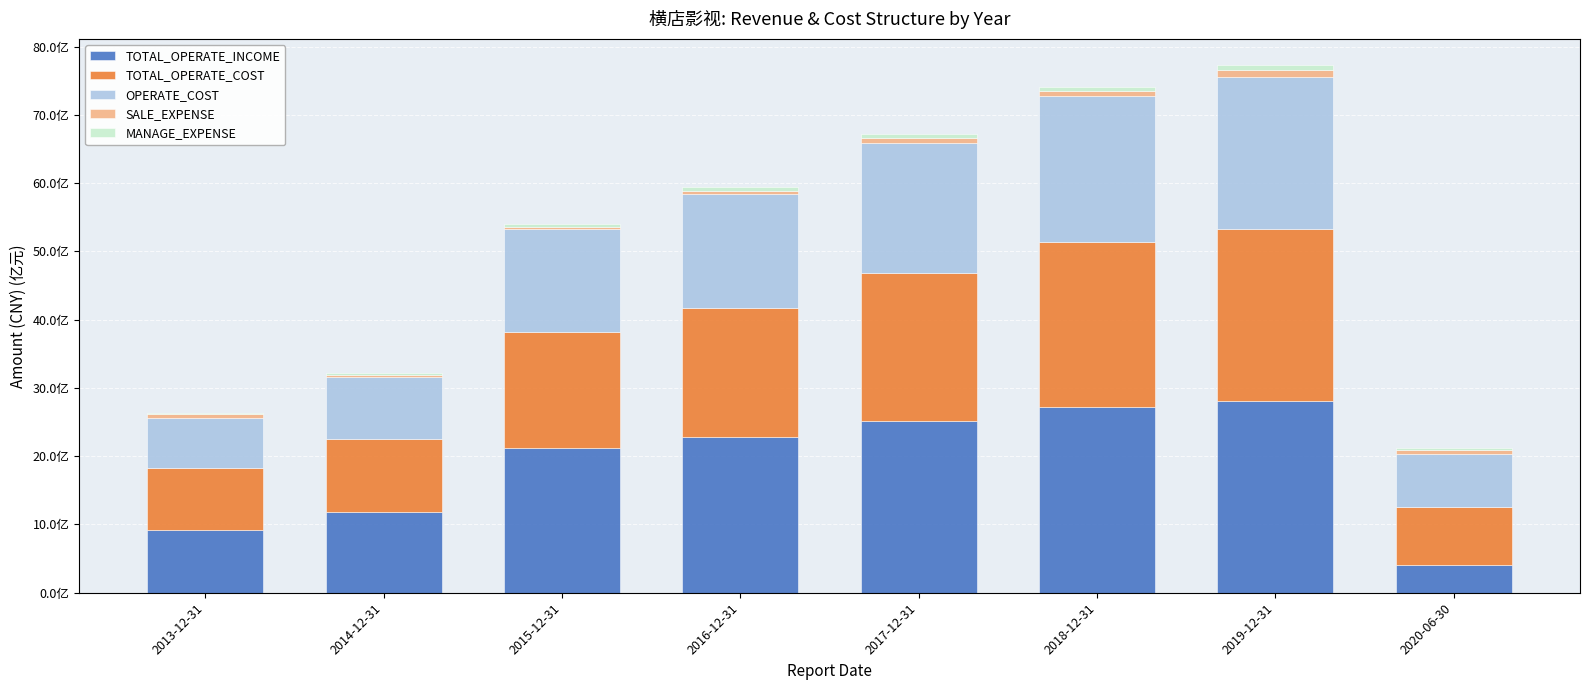

What is the sum of the TOTAL_OPERATE_INCOME values at 2020-06-30 and 2015-12-31?

2512261743.0